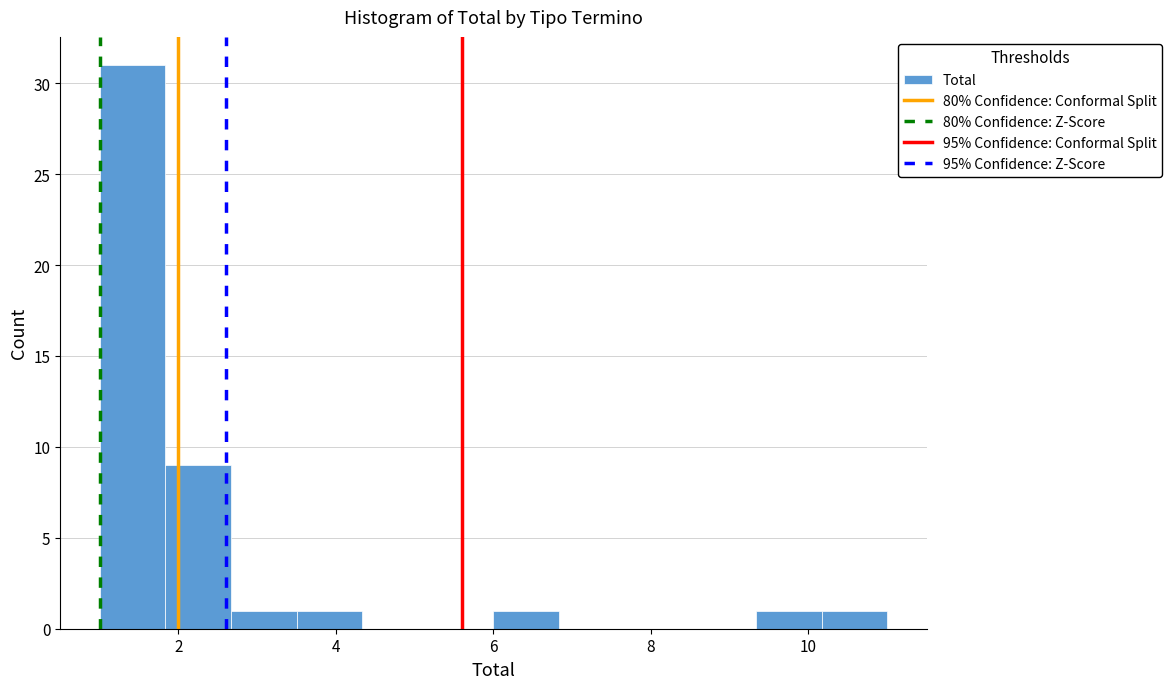

What is the height of the bar covering 10.2 to 11.0 on the x-axis? Neither the bar edges nor the heights are printed on the chart, so give them approximately, as read against the axes.

1